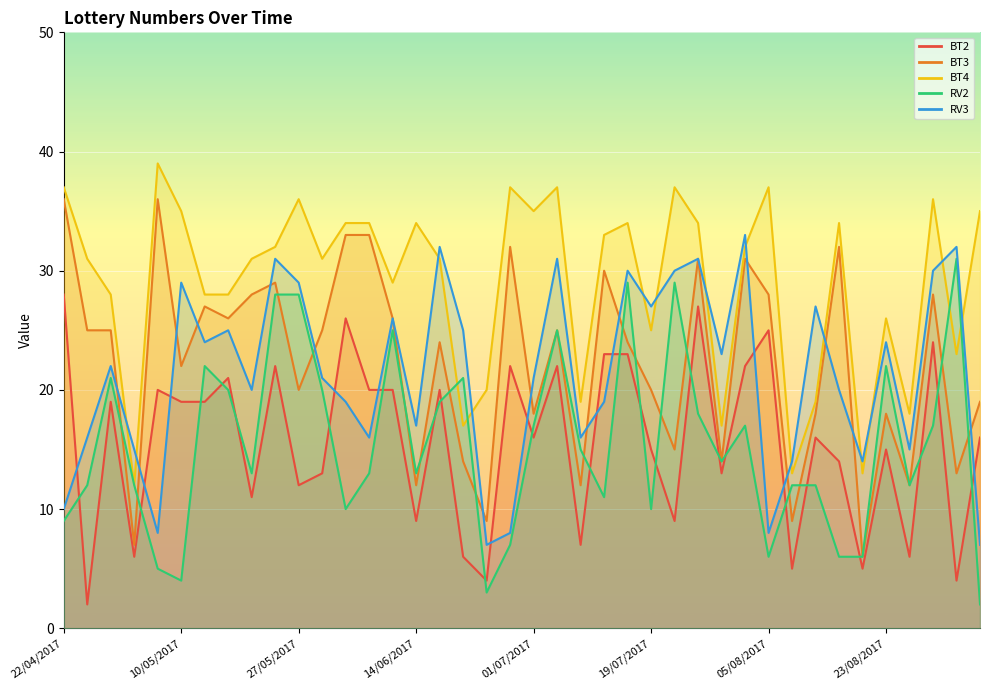

At 13/05/2017, list the series in order from largest to smallest.

BT4, BT3, RV3, RV2, BT2